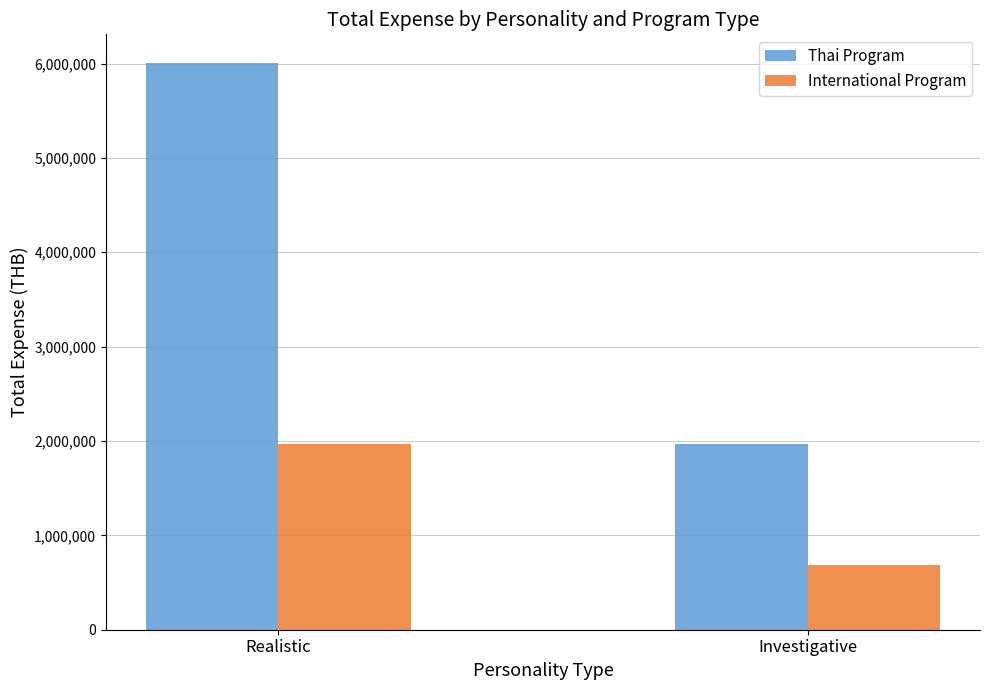

Reading left to right, what are all the values shown in this chart?

Thai Program: 6008900	1965900
International Program: 1963300	681600